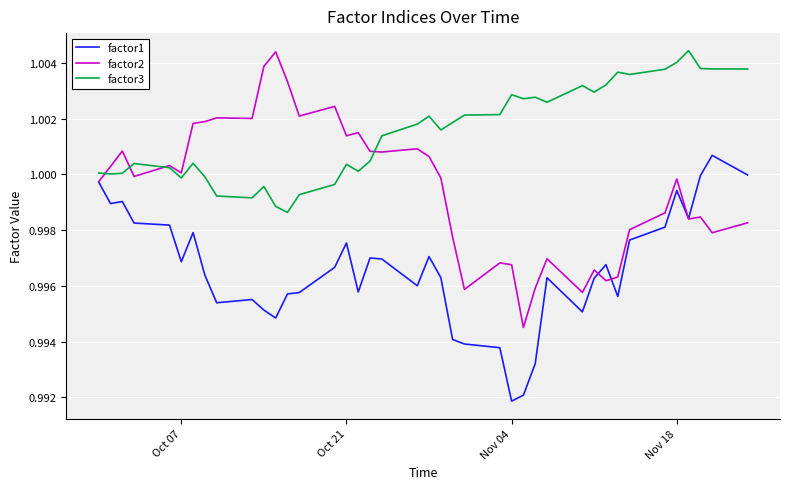

How many lines are shown in the chart?

3